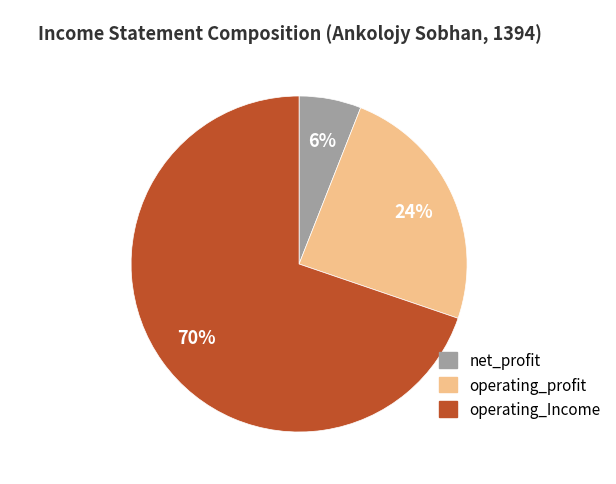

Which slice is the largest?

operating_Income